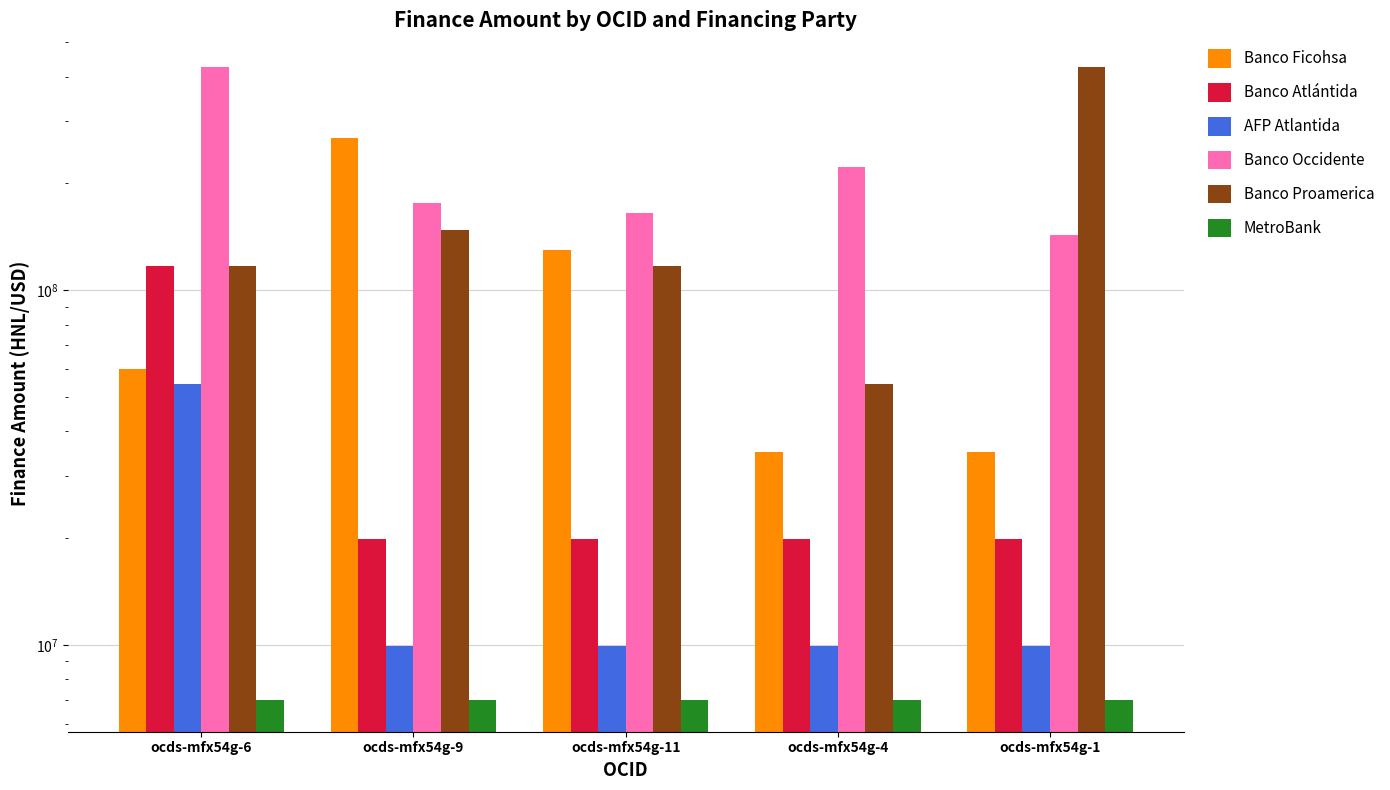

How many Banco Ficohsa values are between 35000000 and 130119908?

4